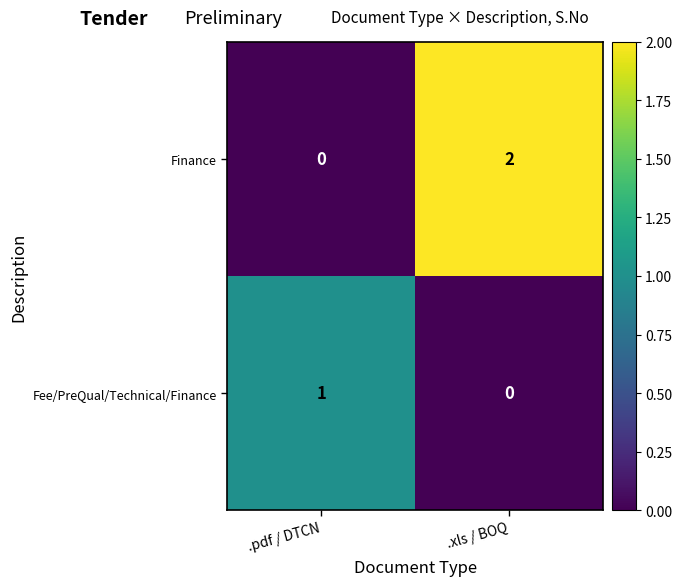

Where is Finance nearest to the value 1?

.pdf / DTCN